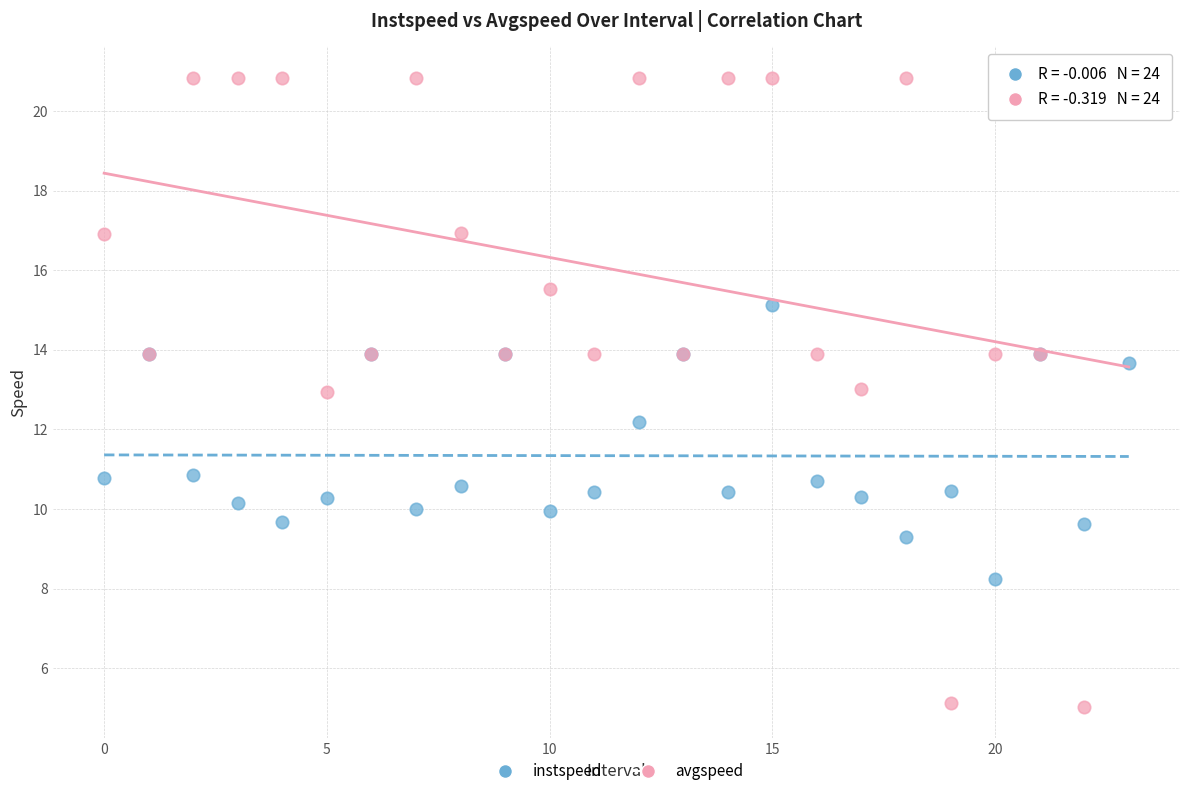

What are all the series names shown in the legend?

instspeed, avgspeed